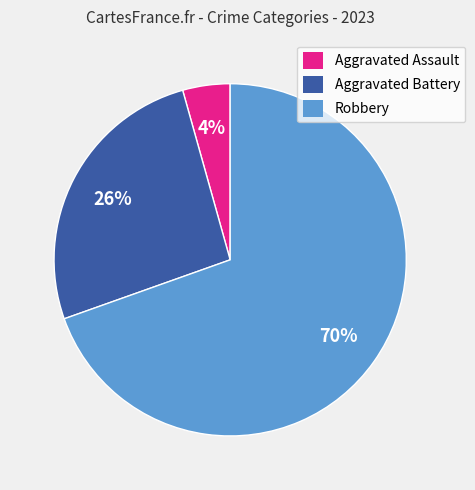

How many slices are in this pie chart?

3